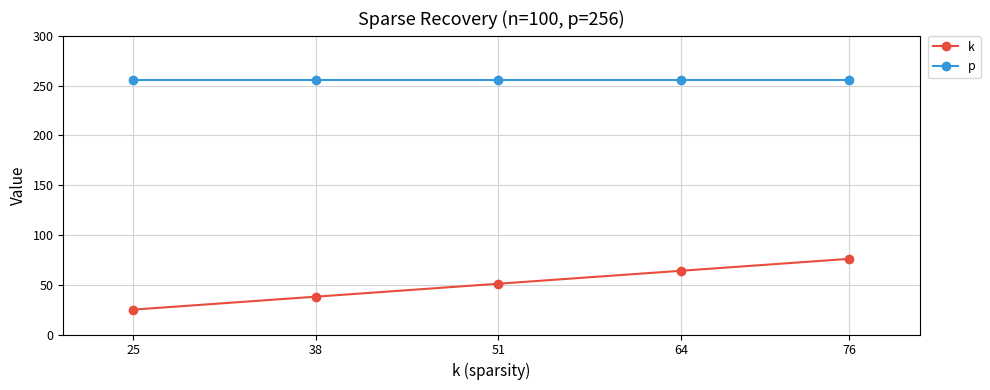

Reading right to left, list all the values displayed in this chart.

k: 76=76	64=64	51=51	38=38	25=25
p: 76=256	64=256	51=256	38=256	25=256